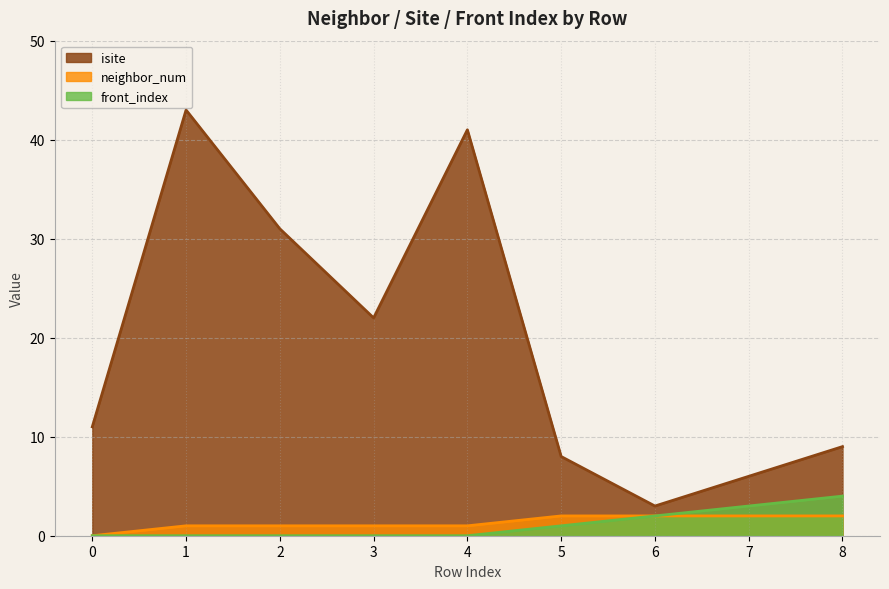

What is the difference between the maximum and second lowest values in the front_index series?

4